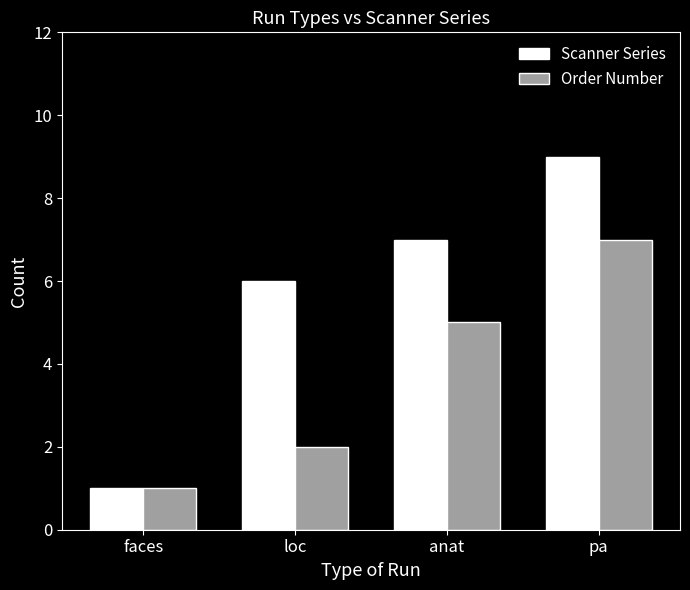

What is the smallest value displayed?

1